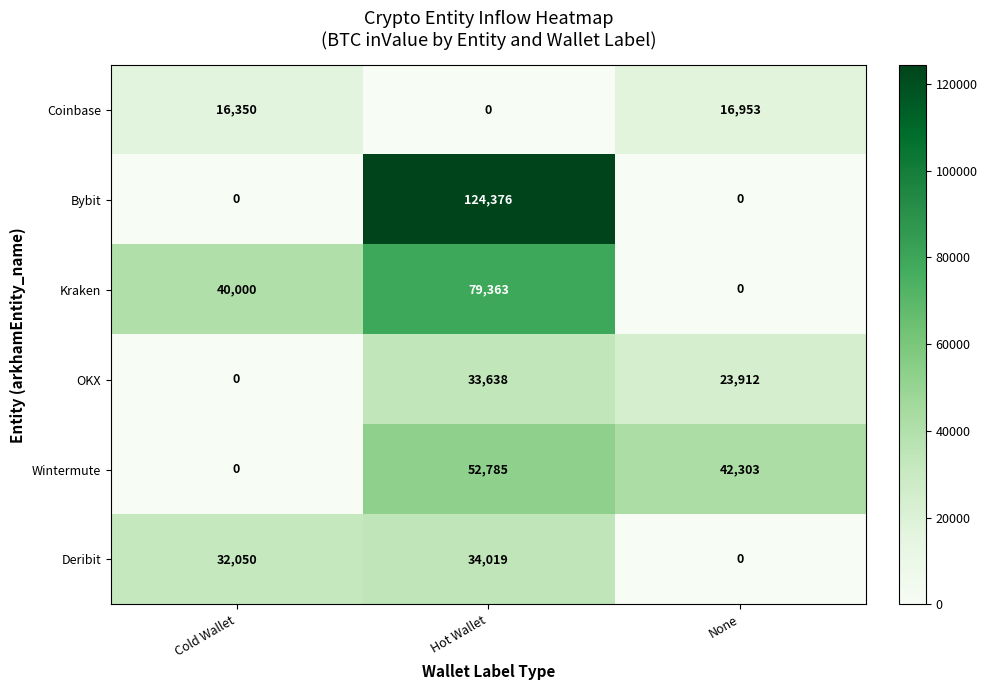

Which series changed the most between Cold Wallet and None?

Wintermute